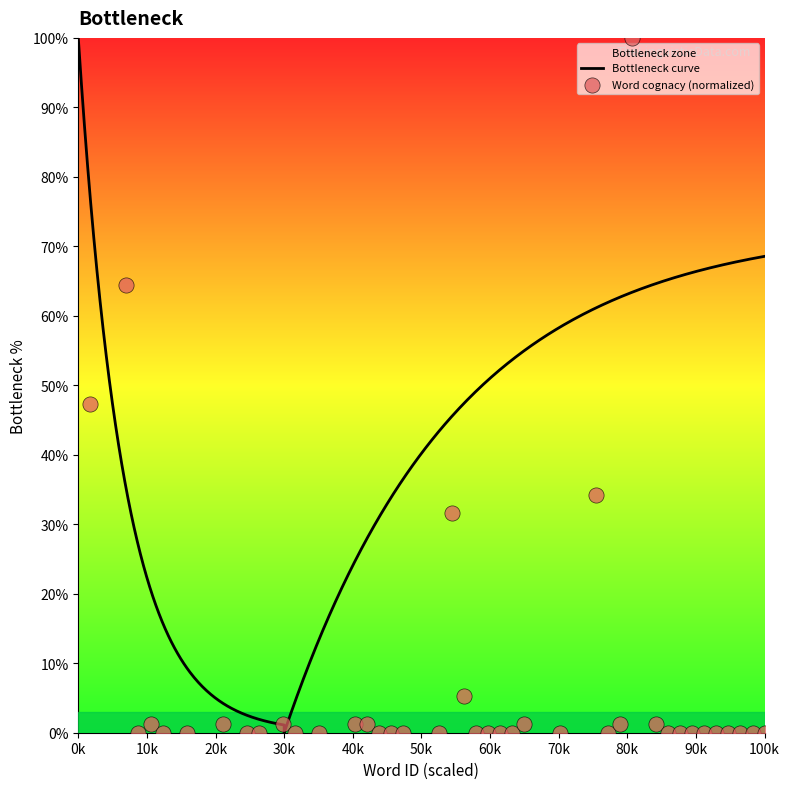

Between 26 and 17, which is larger?

17